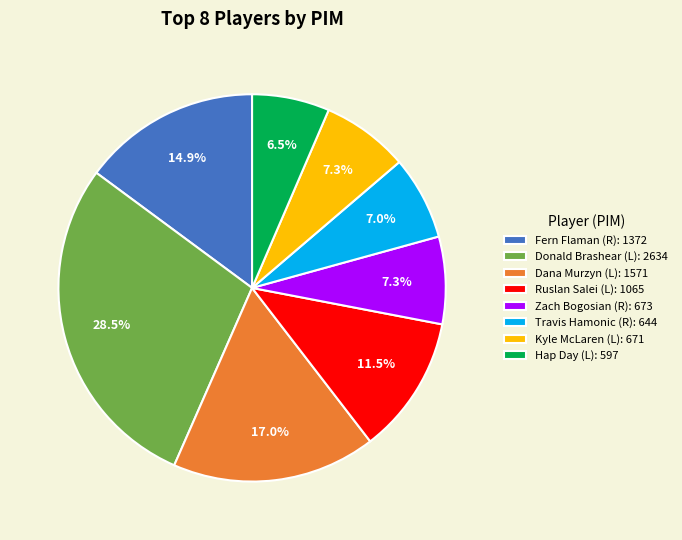

What is the largest slice in the pie chart?

Donald Brashear (L): 2634